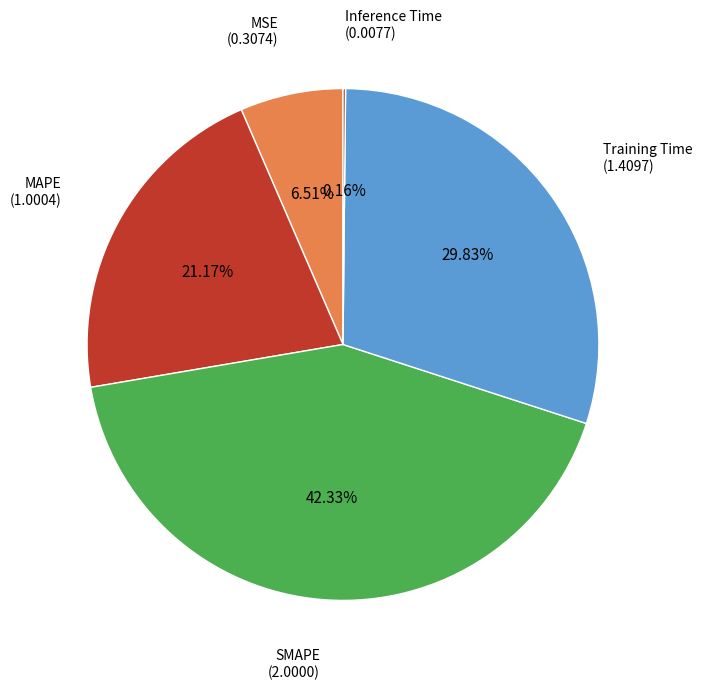

Is there any slice that represents more than half of the pie?

No